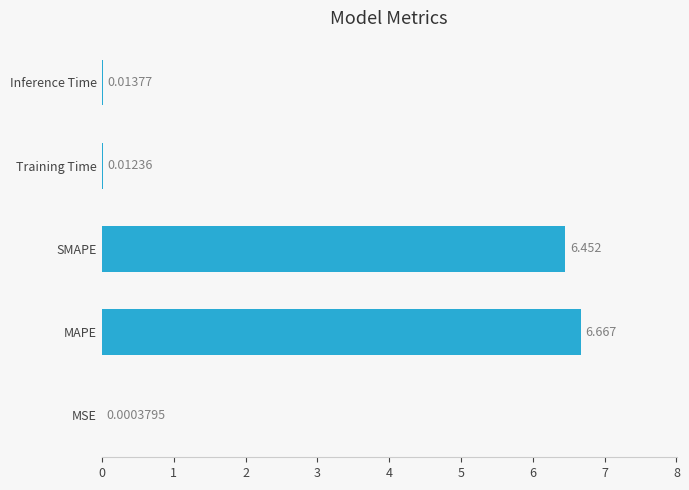

Which label corresponds to the largest value in the chart?

MAPE